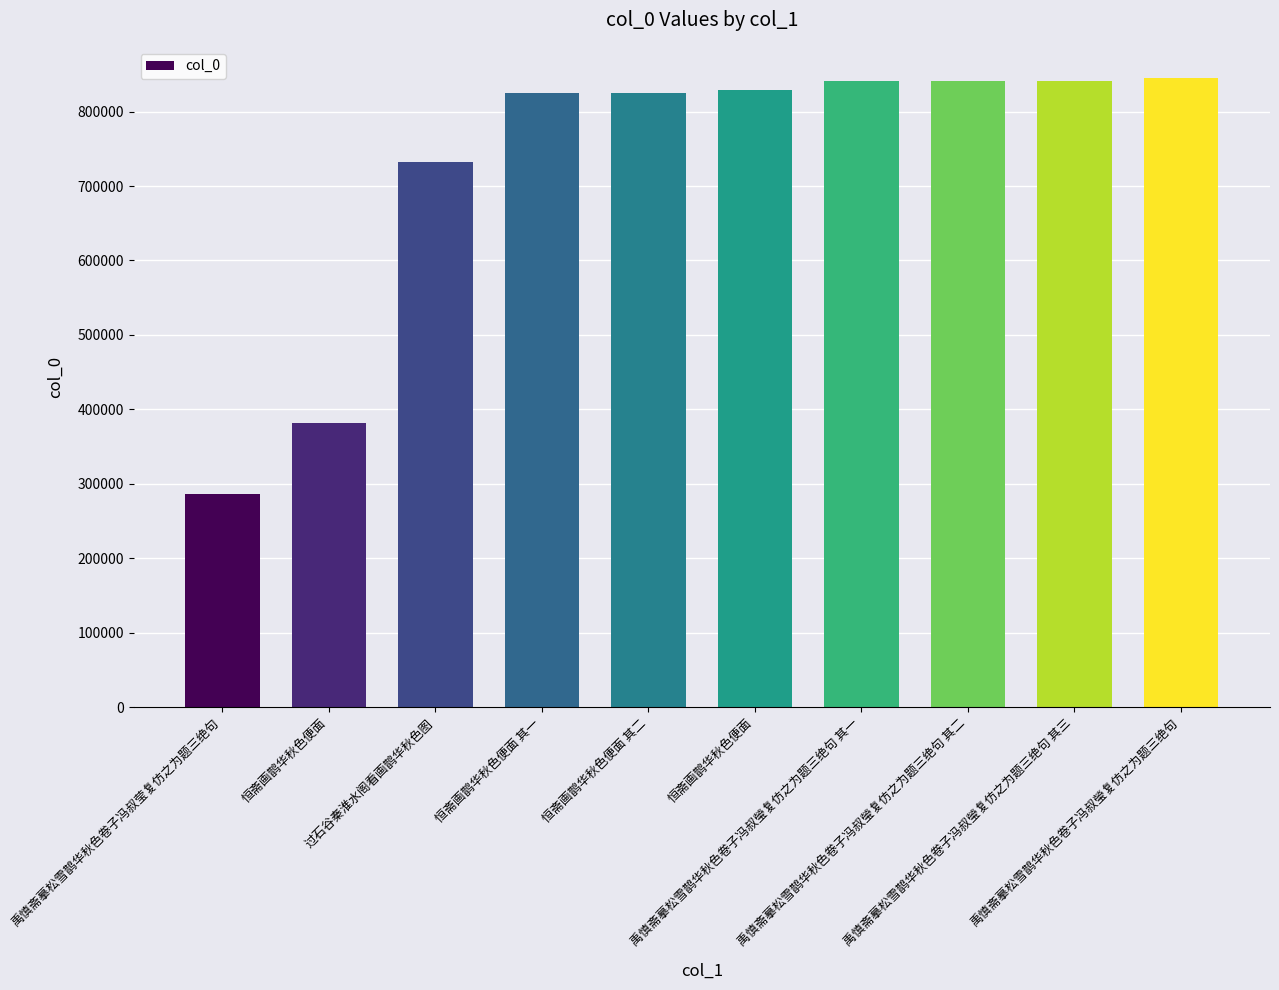

What is the average value?

724758